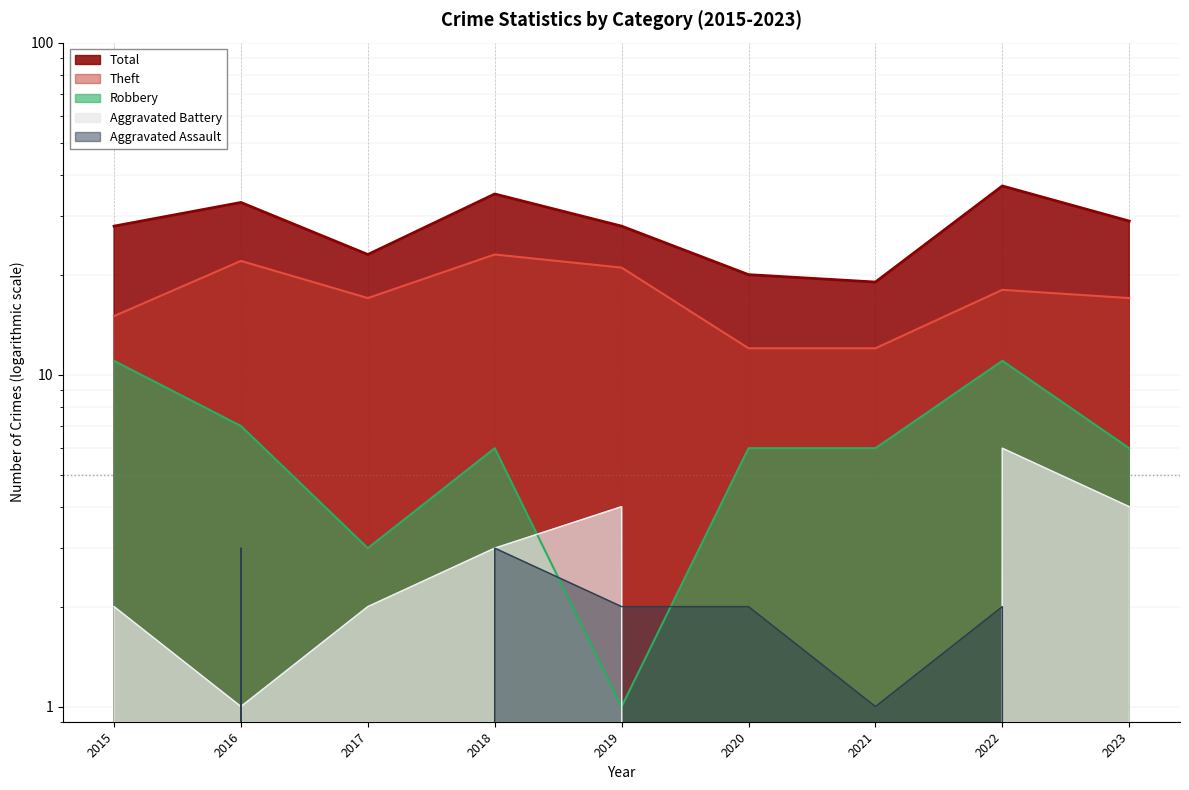

What is the spread (max minus min) of values at 2021?

19